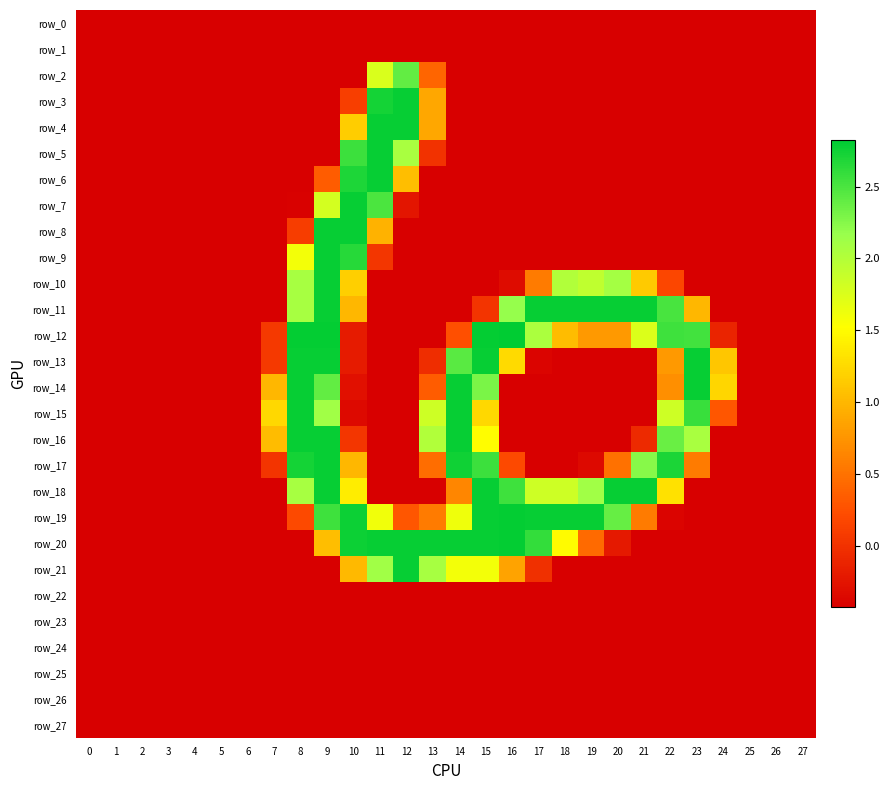

Where is row_17 nearest to the value 1?

10